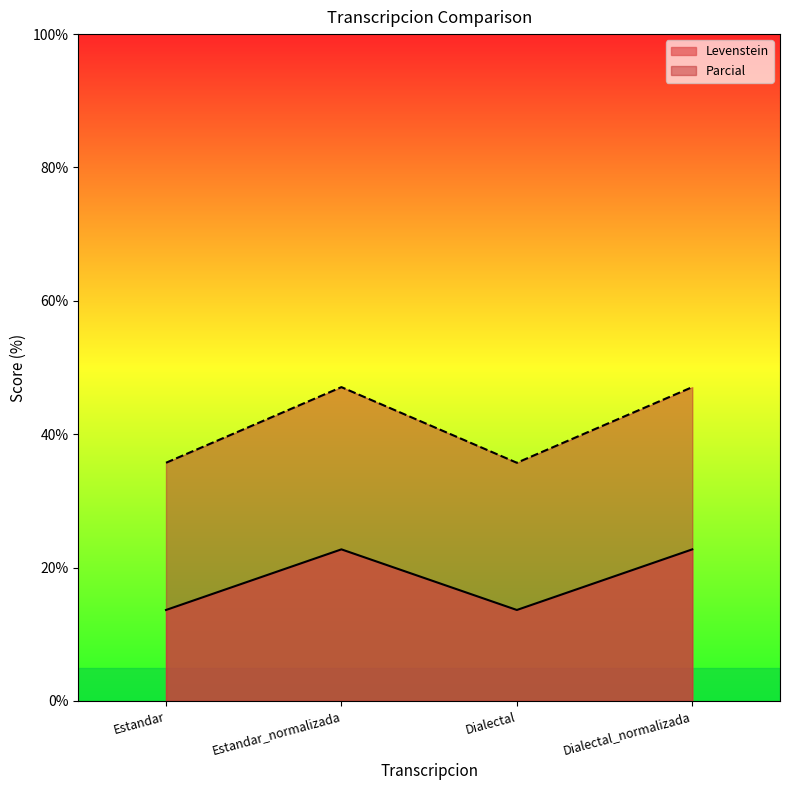

True or false: Levenstein and Parcial intersect in this chart.

False